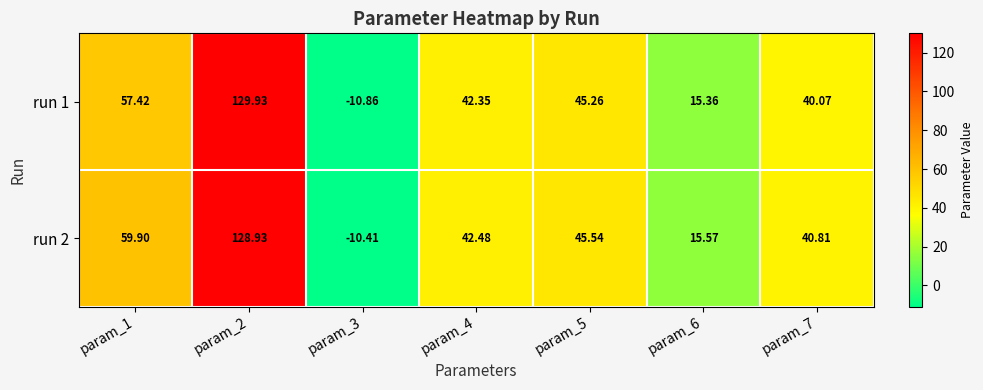

Which label corresponds to the largest value in the chart?

param_2